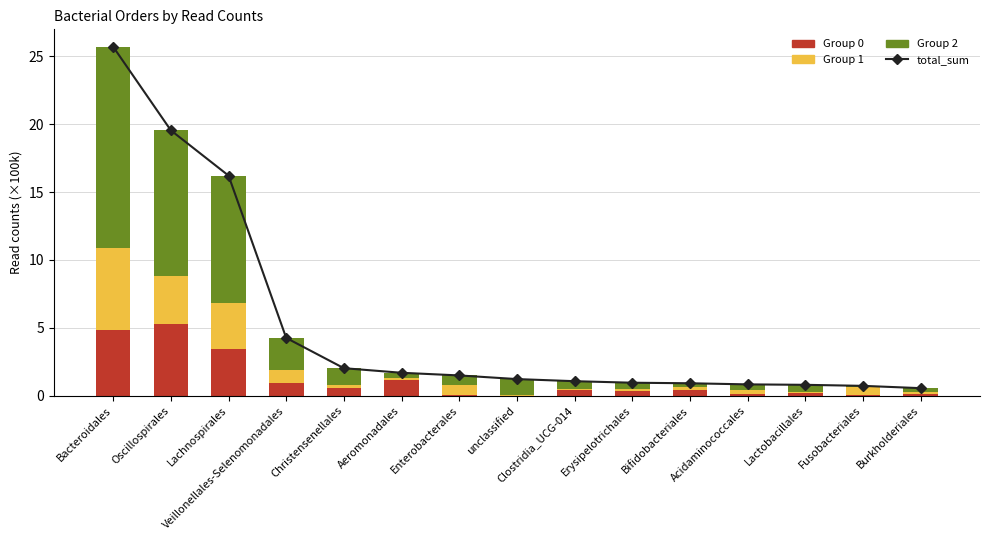

Which series has the largest range (max minus min)?

total_sum